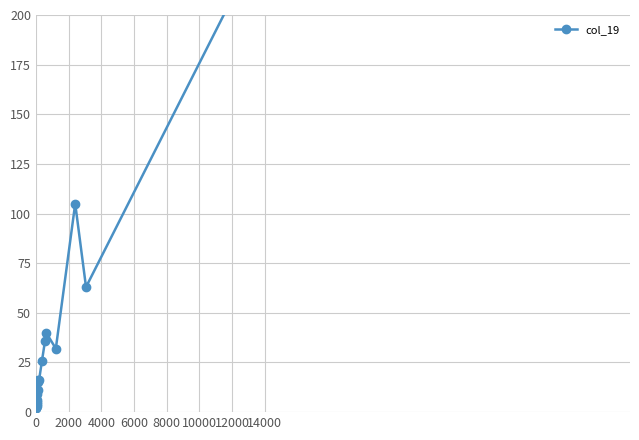

How many interior local peaks (higher than both neighbors) does the data have?

3